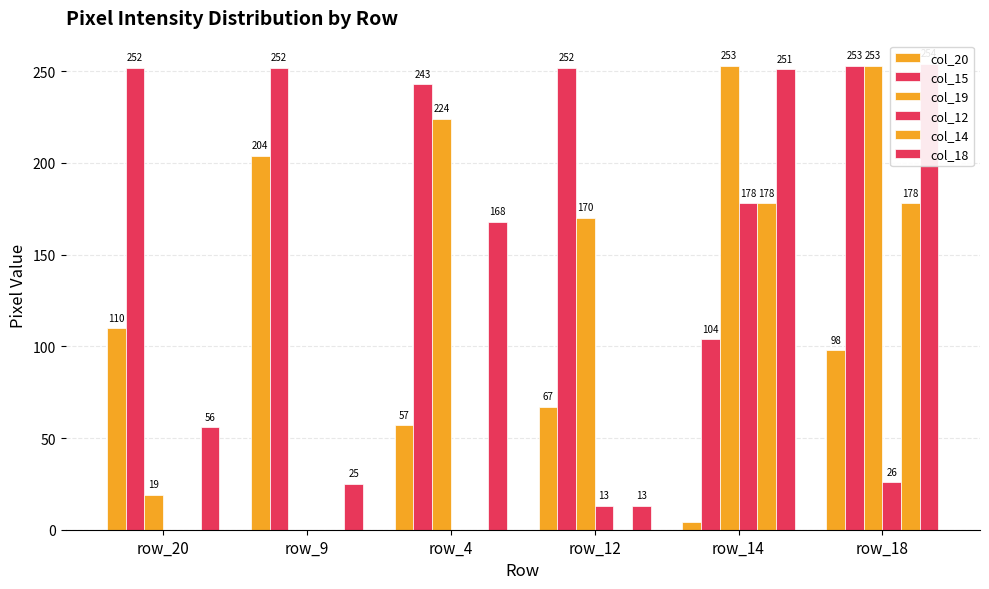

How many bars are there in total?

36